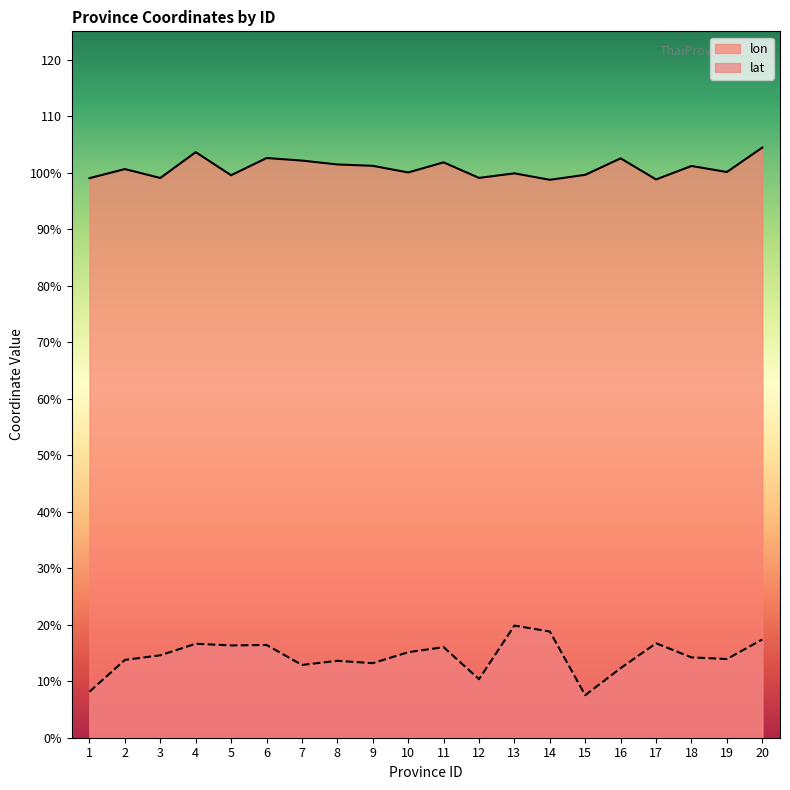

List the series in order of their peak value, lowest first.

lat, lon